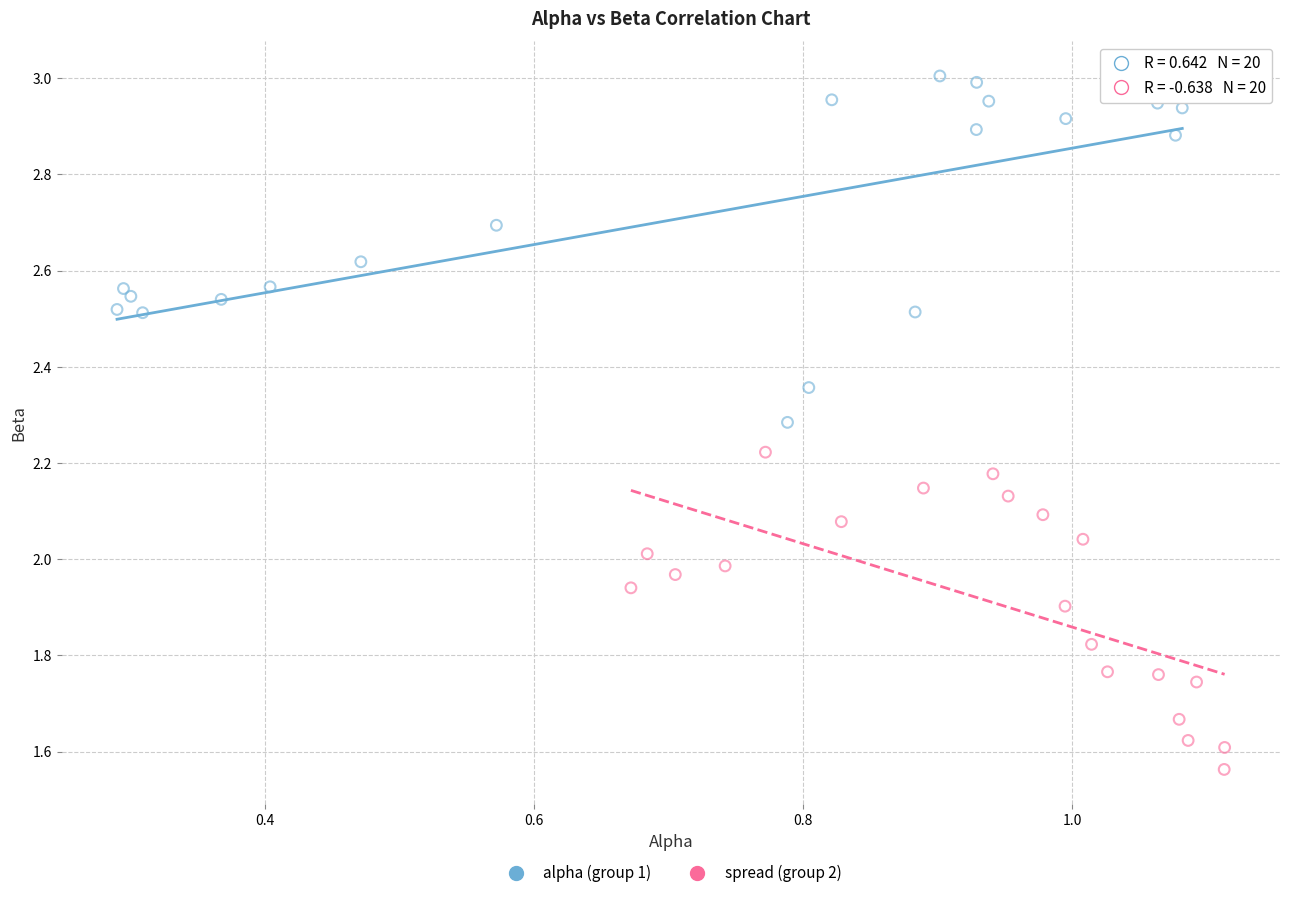

Which series reaches the minimum Y coordinate?

spread (group 2)